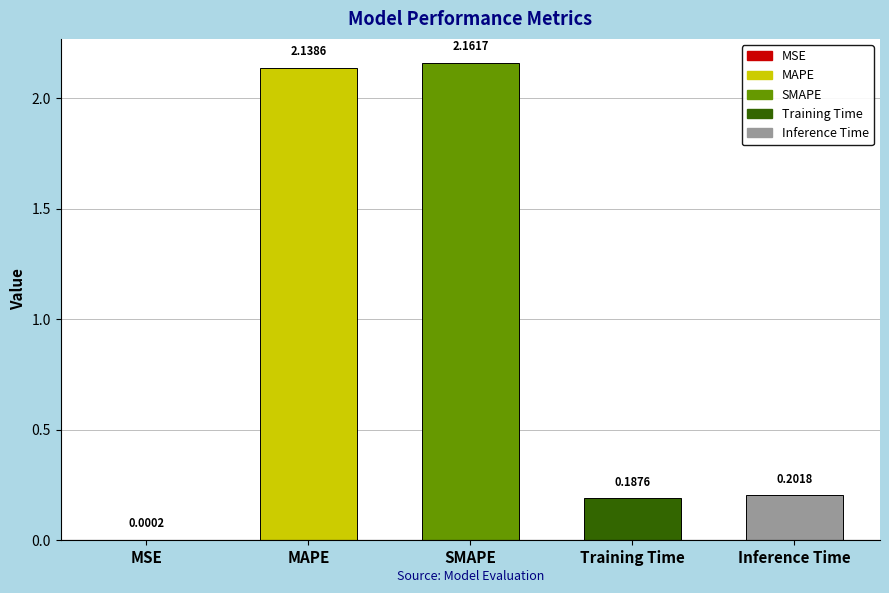

Which has a higher value, SMAPE or Training Time?

SMAPE